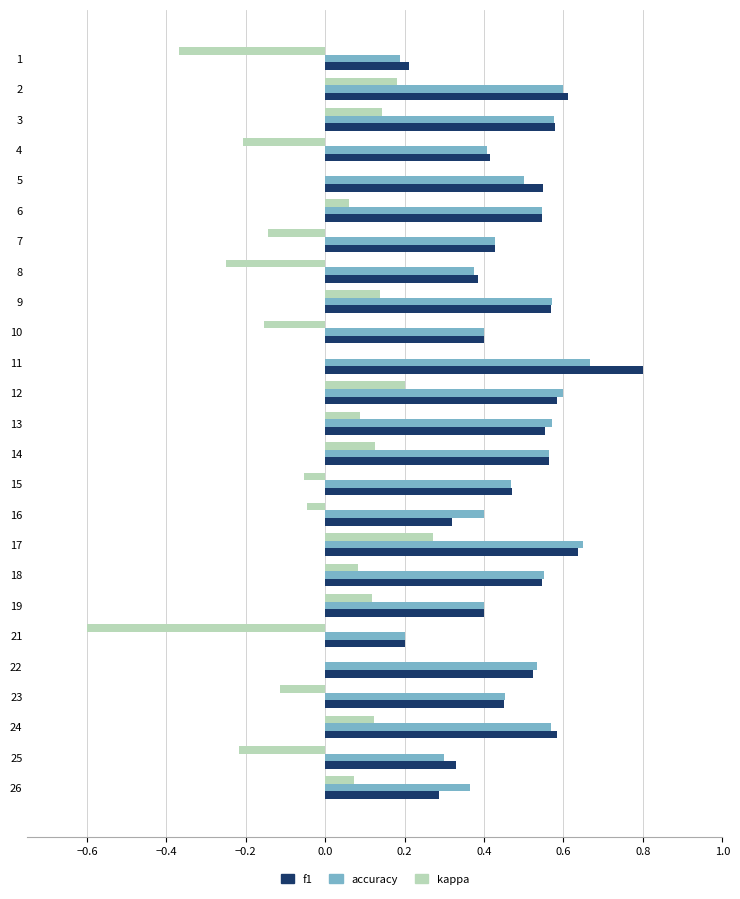

True or false: kappa has a value of -0.0 at 16.

True